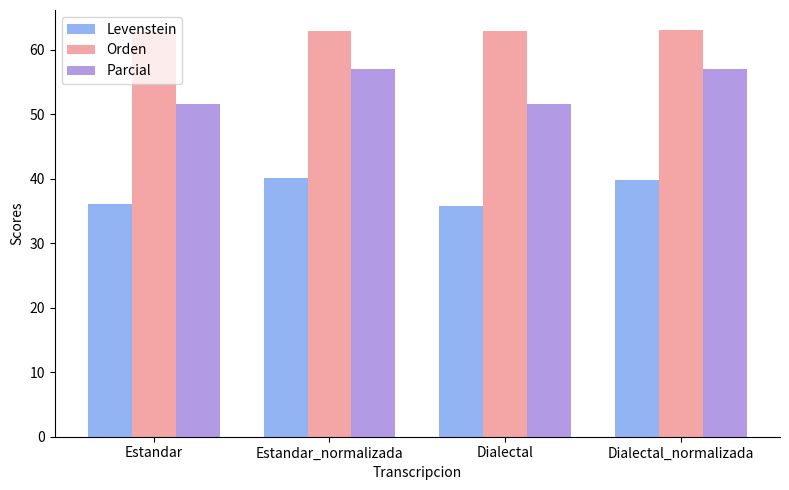

What is the label of the 3rd bar from the right?

Estandar_normalizada